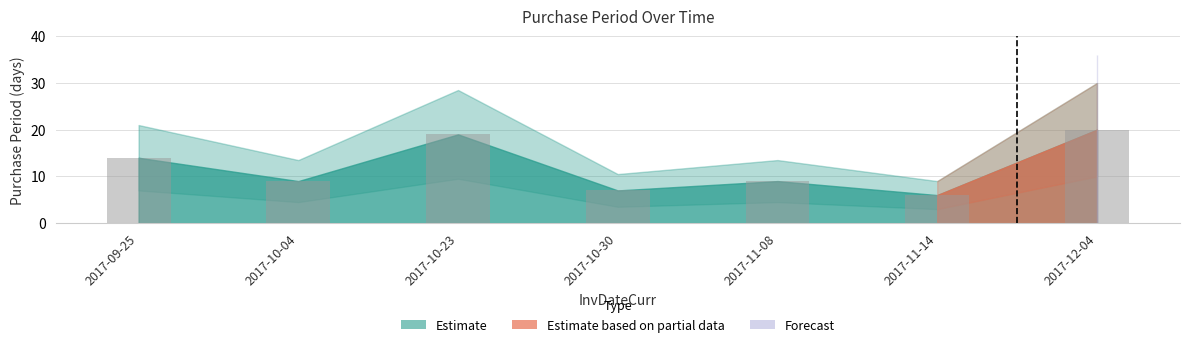

Where is the data nearest to the value 13?

2017-09-25